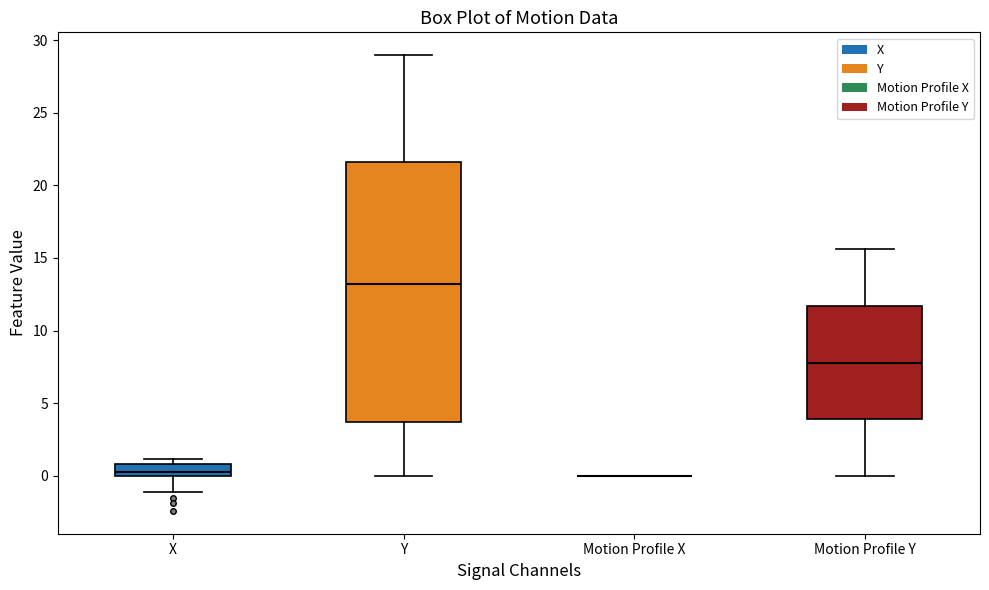

Reading left to right, transcribe this box plot: for each box, give where its median line is, the range the box spans, and where its two whiskers end, as read against the y-axis. The values are not printed on the chart, so give them approximately, as read against the axis.

X: median 0.5, box 0.0 to 1.0, whiskers -1.0 to 1.0 (just above the box's upper edge)
Y: median 13.0, box 3.5 to 21.5, whiskers 0.0 to 29.0
Motion Profile X: box collapsed to a line at 0.0, whiskers 0.0 to 0.0
Motion Profile Y: median 8.0, box 4.0 to 11.5, whiskers 0.0 to 15.5